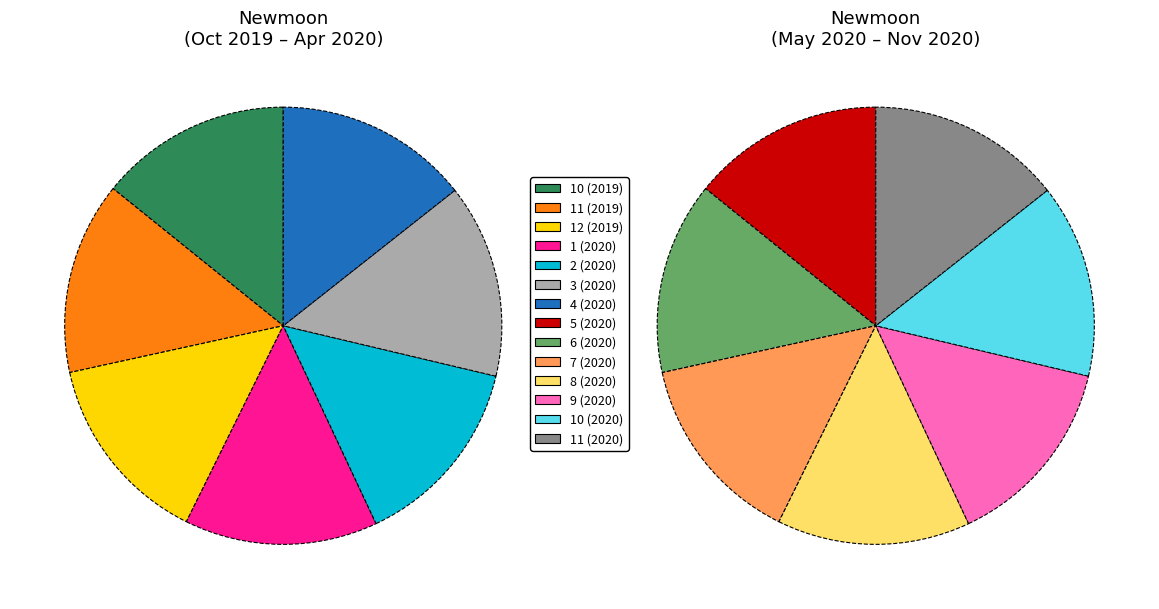

What is the change in value from 2 (2020) to 10 (2020)?

+8